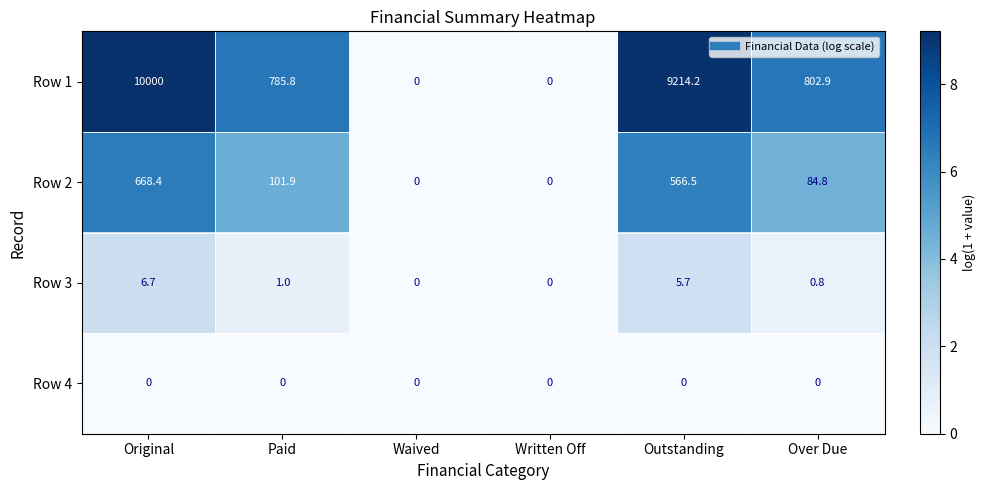

How many Row 3 values are between 0 and 5?

4